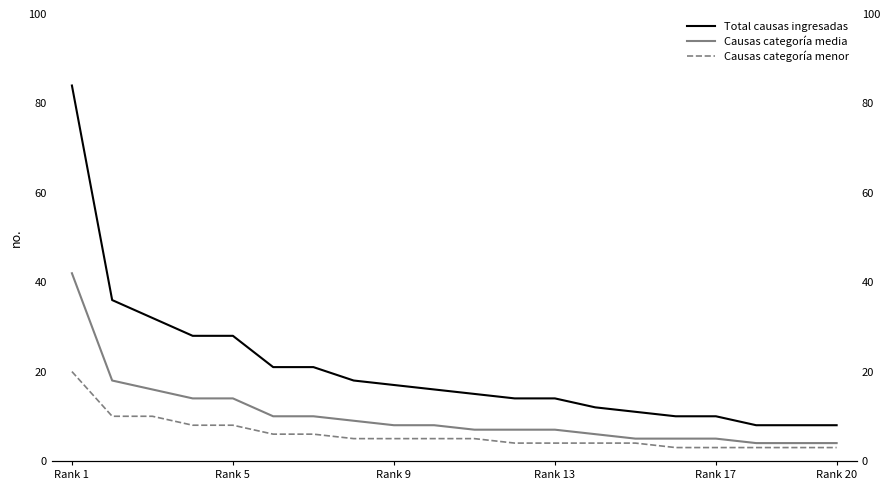

True or false: Total causas ingresadas and Causas categoría menor intersect in this chart.

False